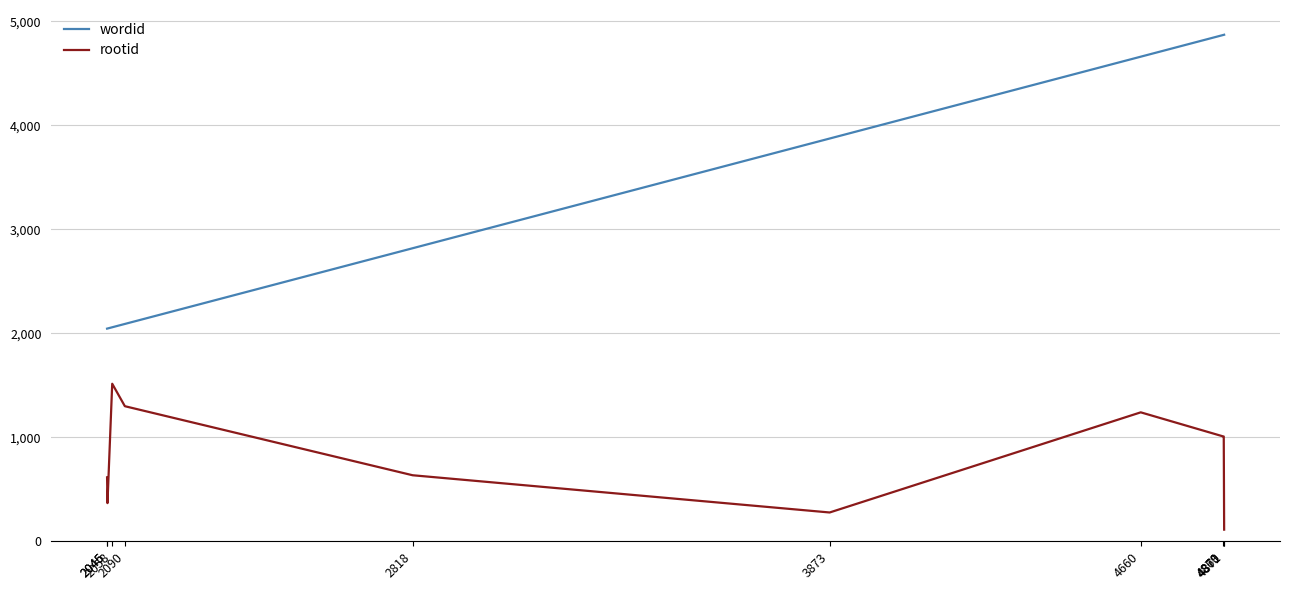

True or false: wordid and rootid cross at least once.

False